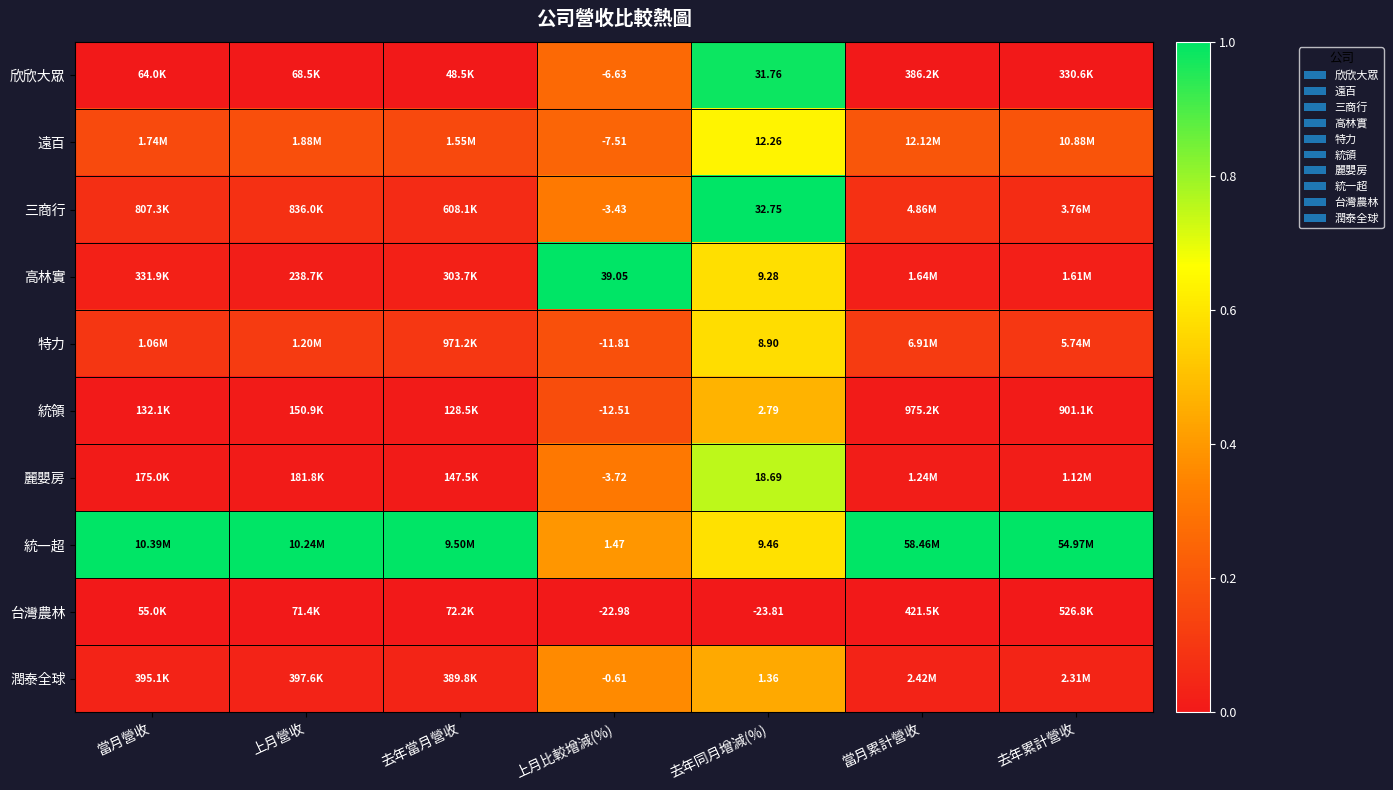

Between 上月比較增減(%) and 去年同月增減(%), which series saw the biggest shift?

欣欣大眾